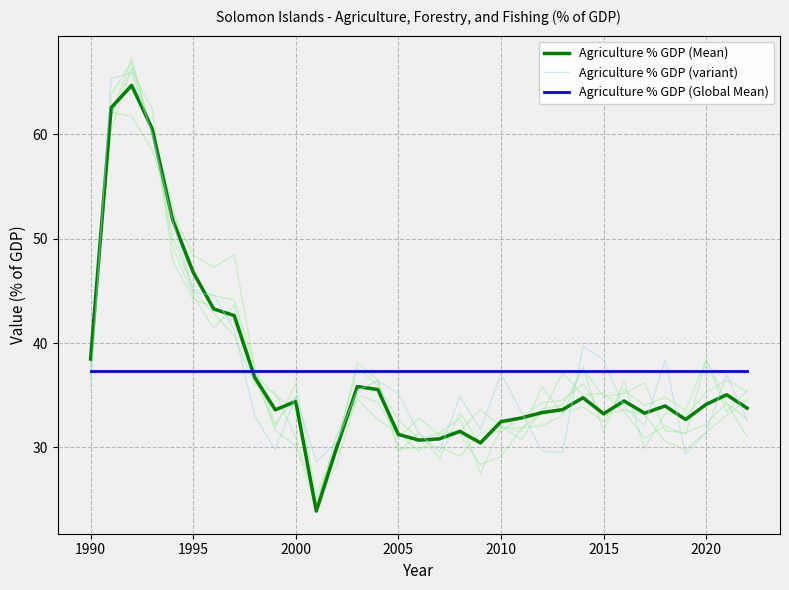

What is the minimum value for Agriculture % GDP (Global Mean)?

37.4